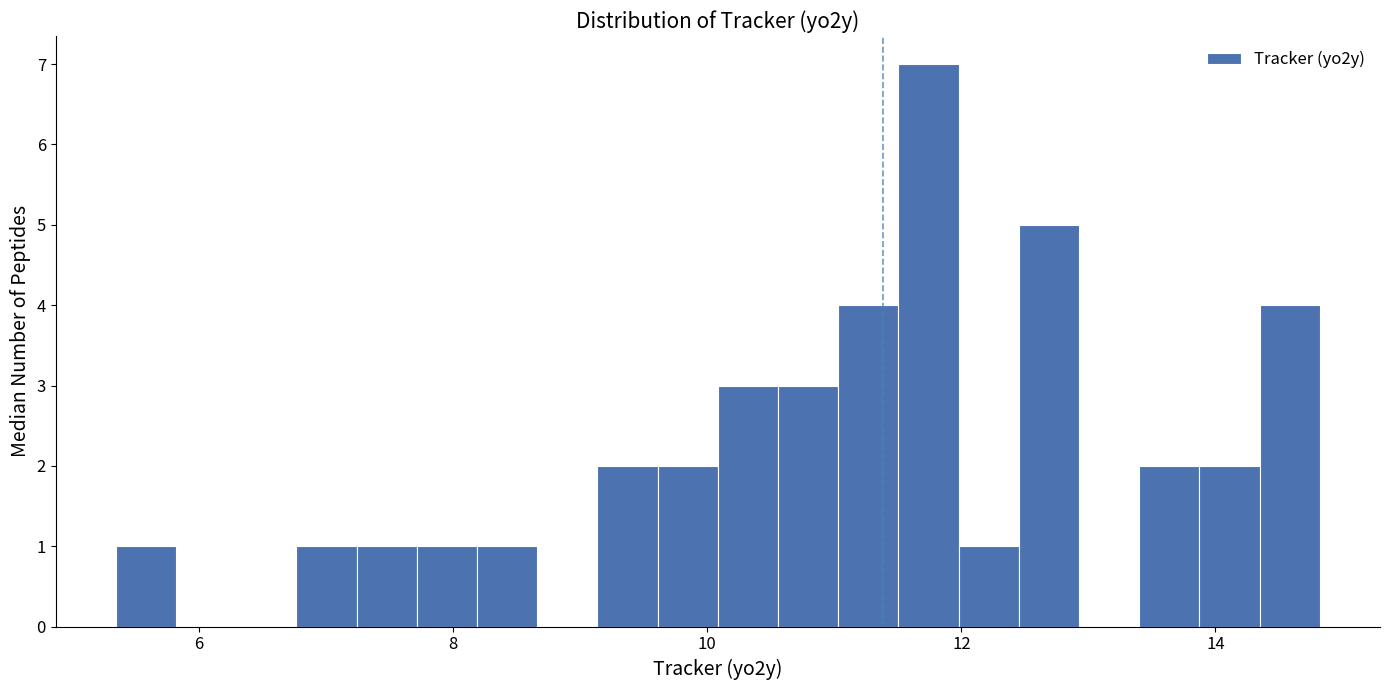

Read against the x-axis, roughly where is the centre of the tallest bar?

11.8